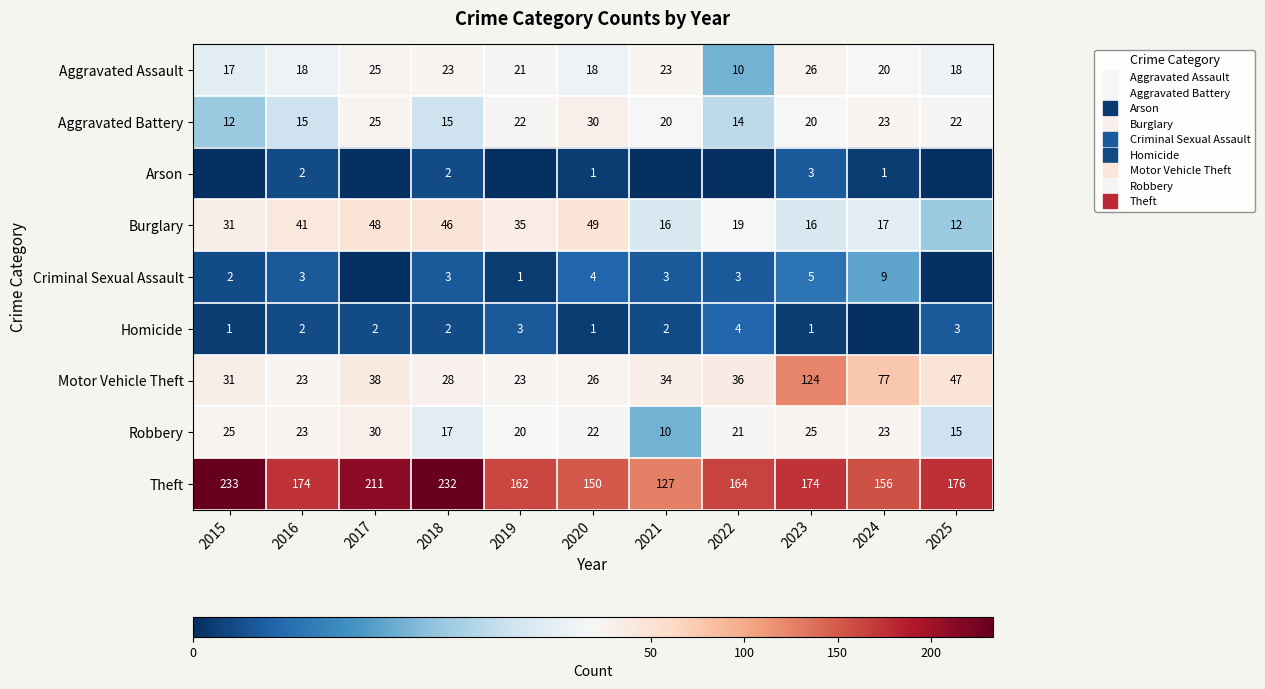

Rank the series by their maximum value, from lowest to highest.

Arson, Homicide, Criminal Sexual Assault, Aggravated Assault, Aggravated Battery, Robbery, Burglary, Motor Vehicle Theft, Theft